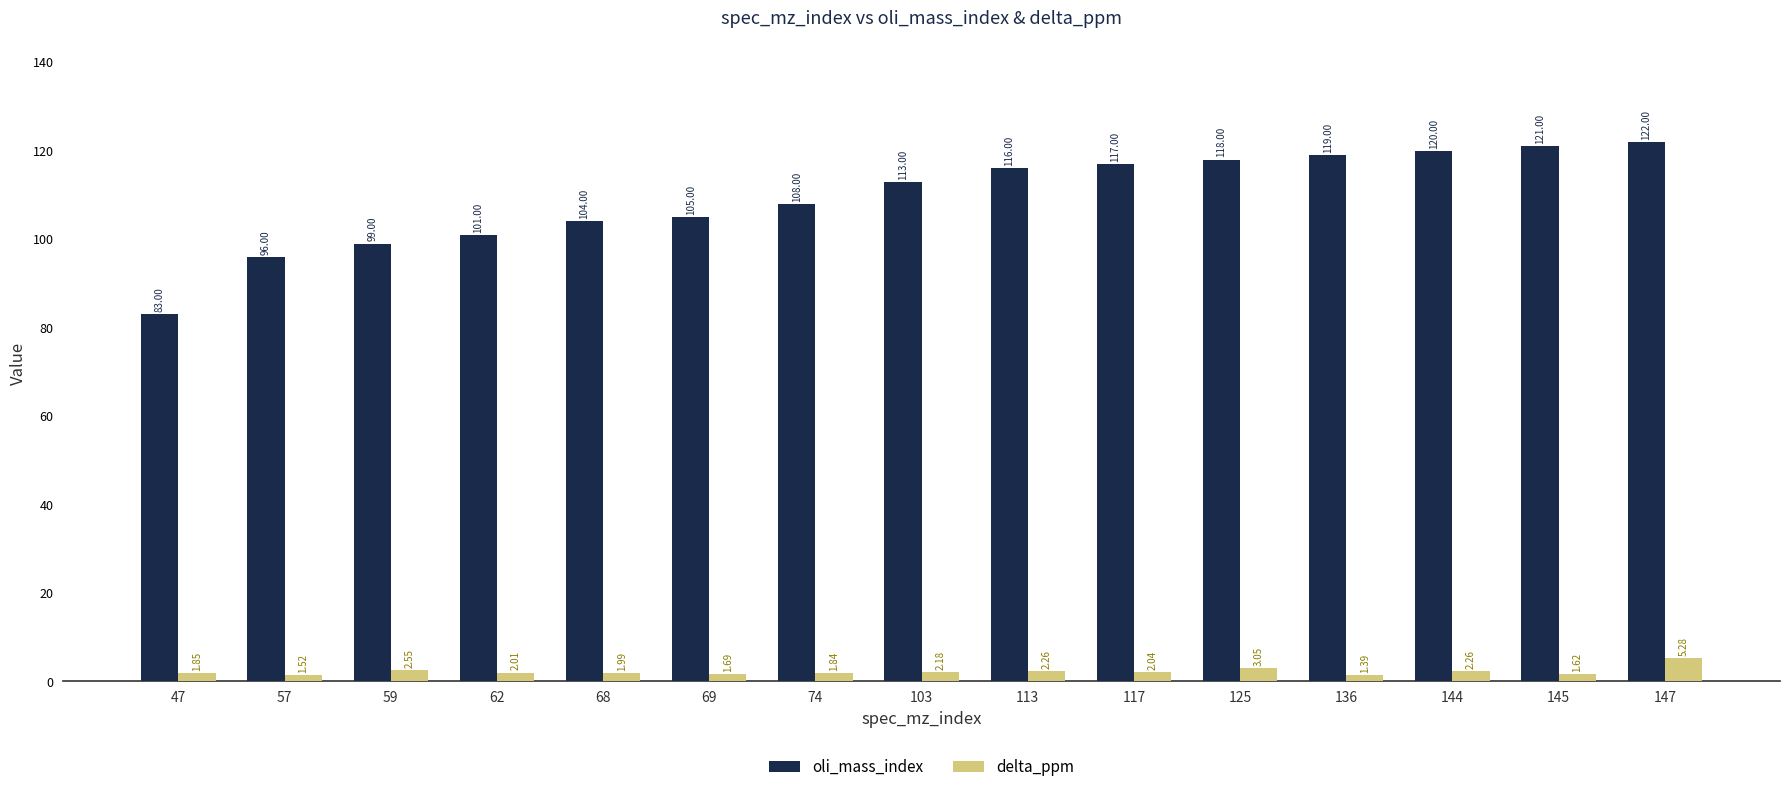

How many groups of bars are there?

15